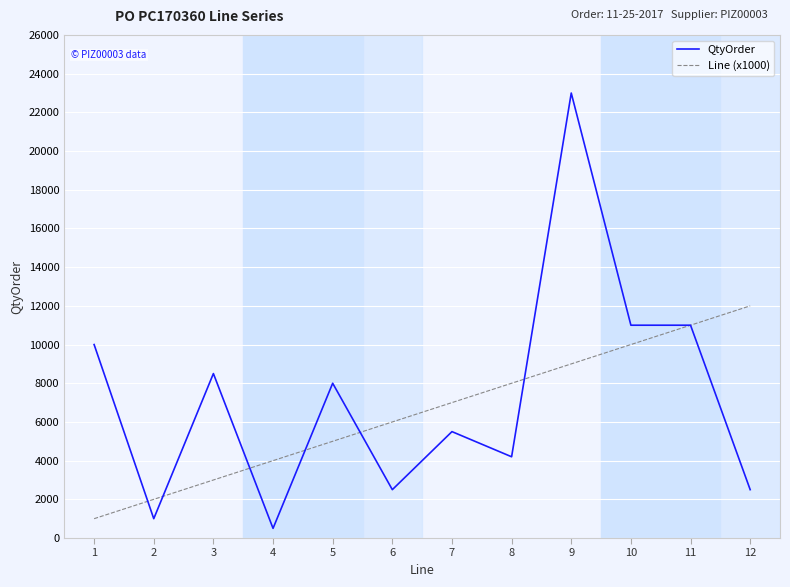

At how many categories does at least one series exceed 20645?

1